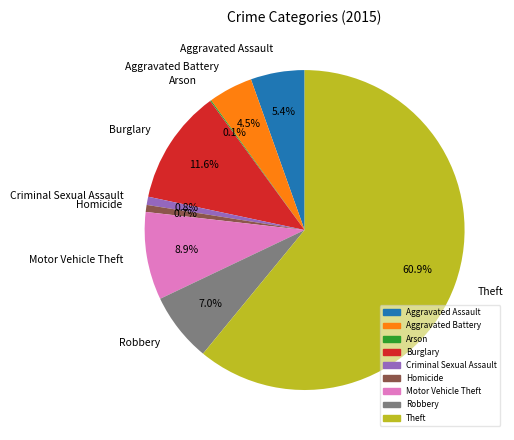

What is the total percentage of Homicide and Robbery?

7.7%